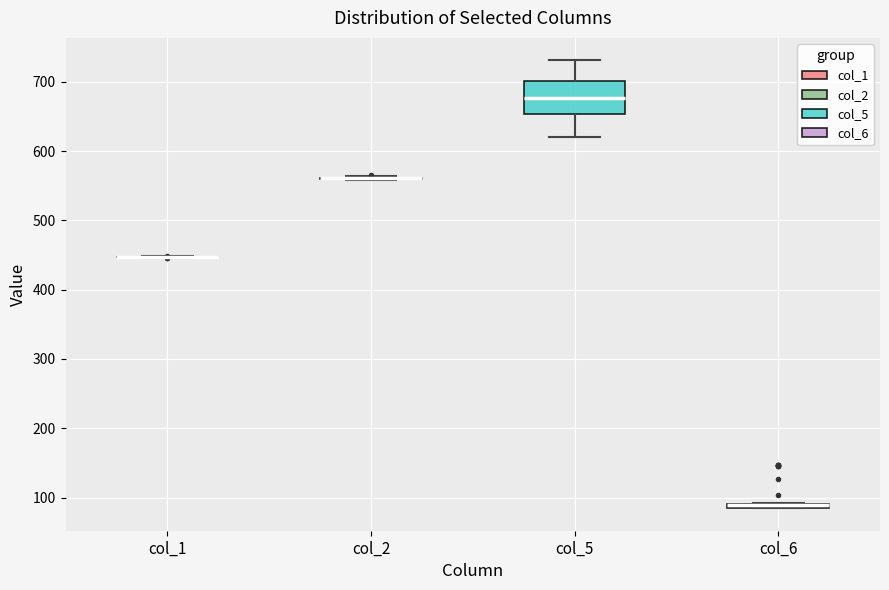

Comparing the boxes themselves (not the whiskers), which one is the tallest?

col_5